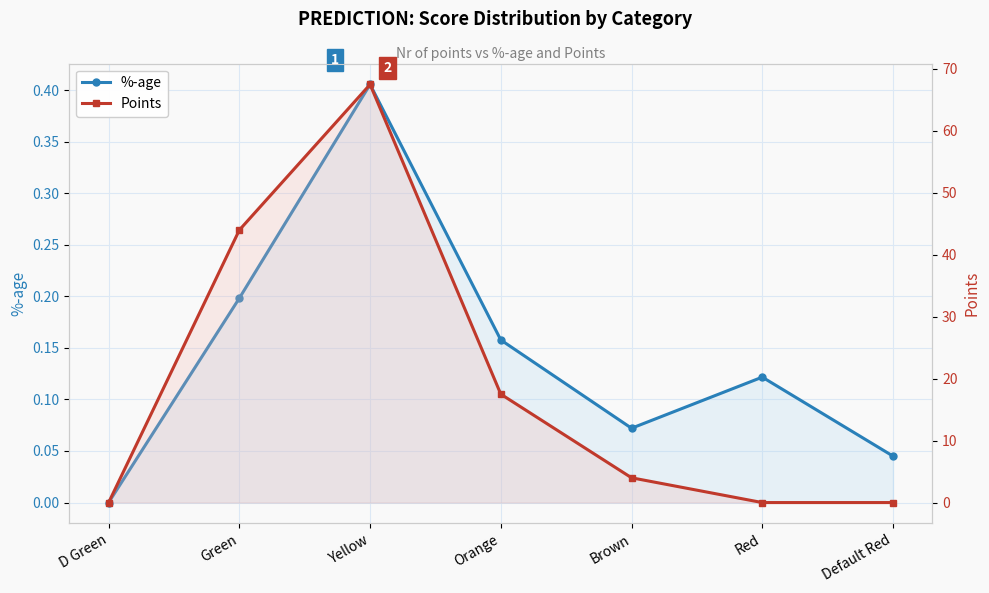

How many data points in Points are less than 4?

3